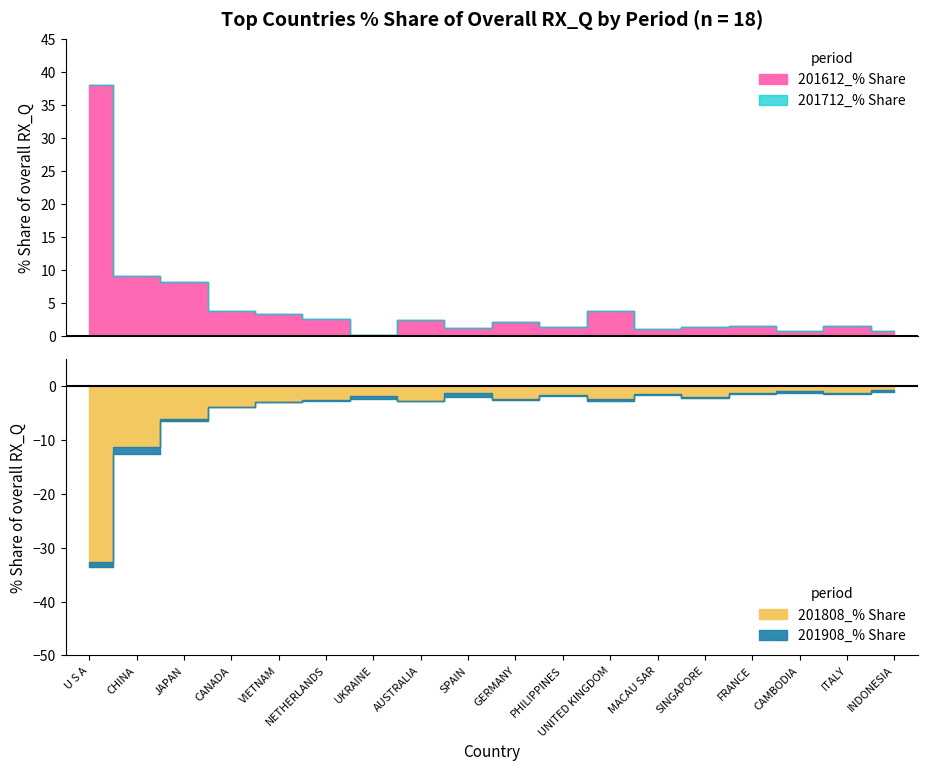

How many data points does each series have?

18